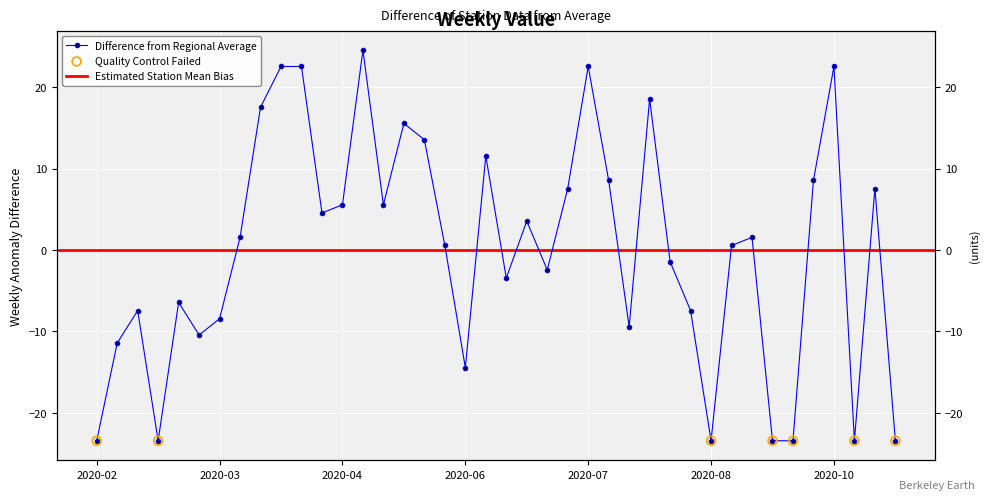

What is the change in value from 2020-06-14 to 2020-08-30?

-35.0